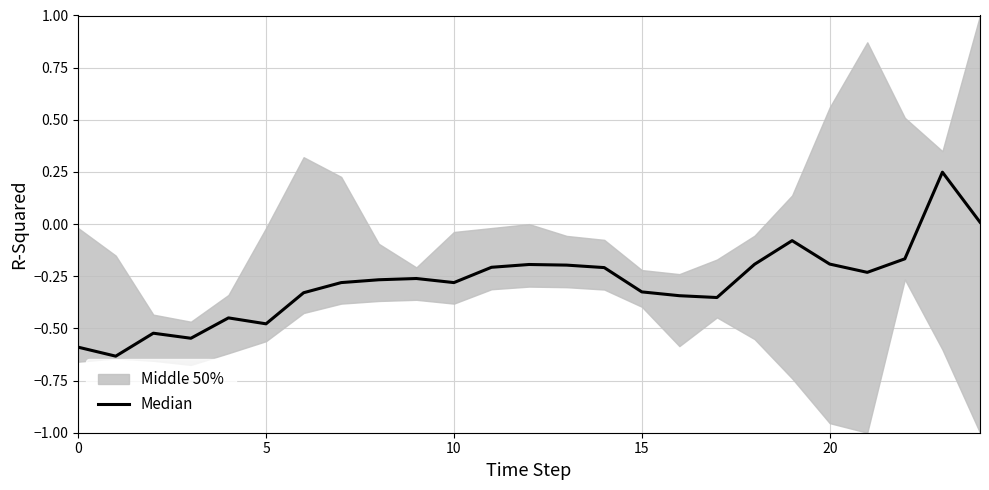

True or false: the data has more than 2 interior local peaks.

True